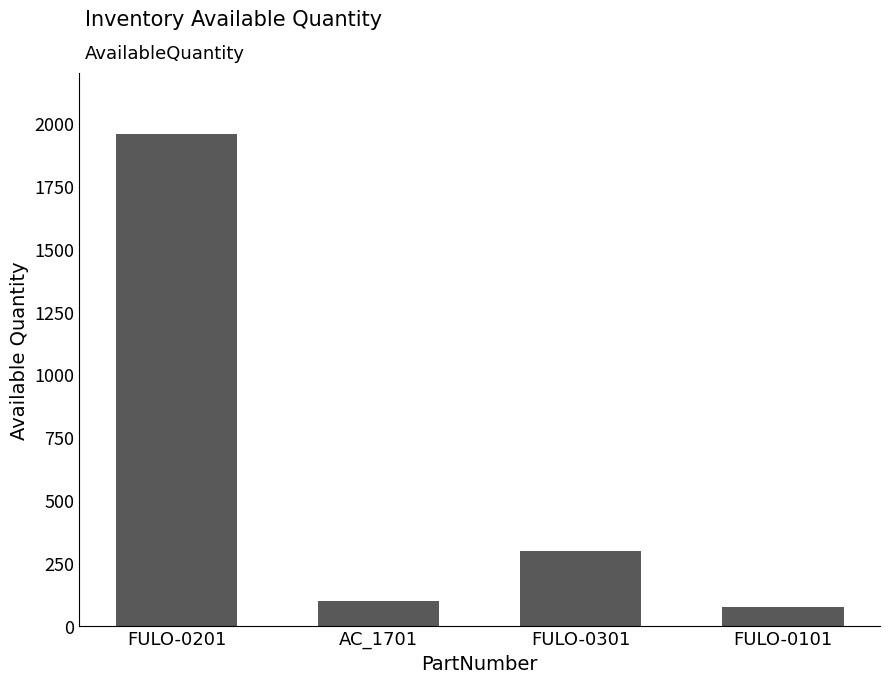

Which has a higher value, FULO-0301 or FULO-0201?

FULO-0201